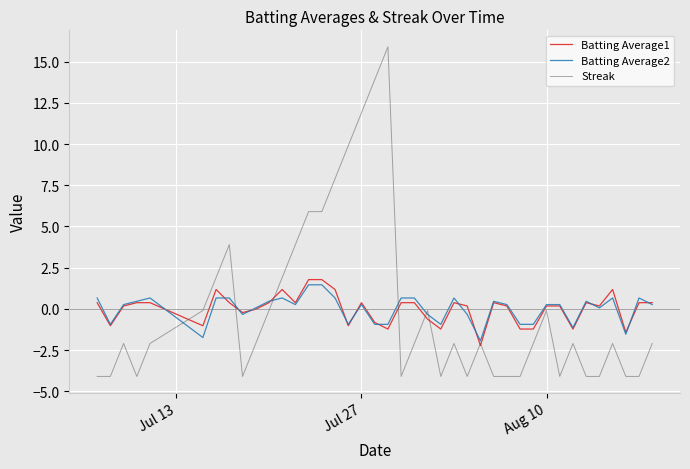

Which series has the largest range (max minus min)?

Streak